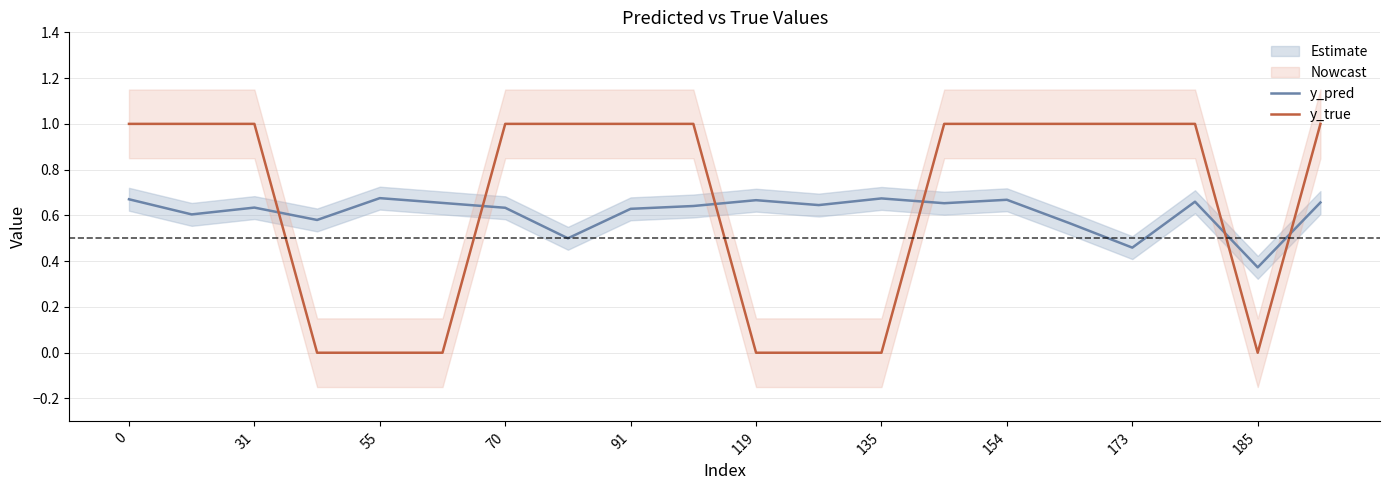

The y_true series shows 1.6 at 70. True or false?

False